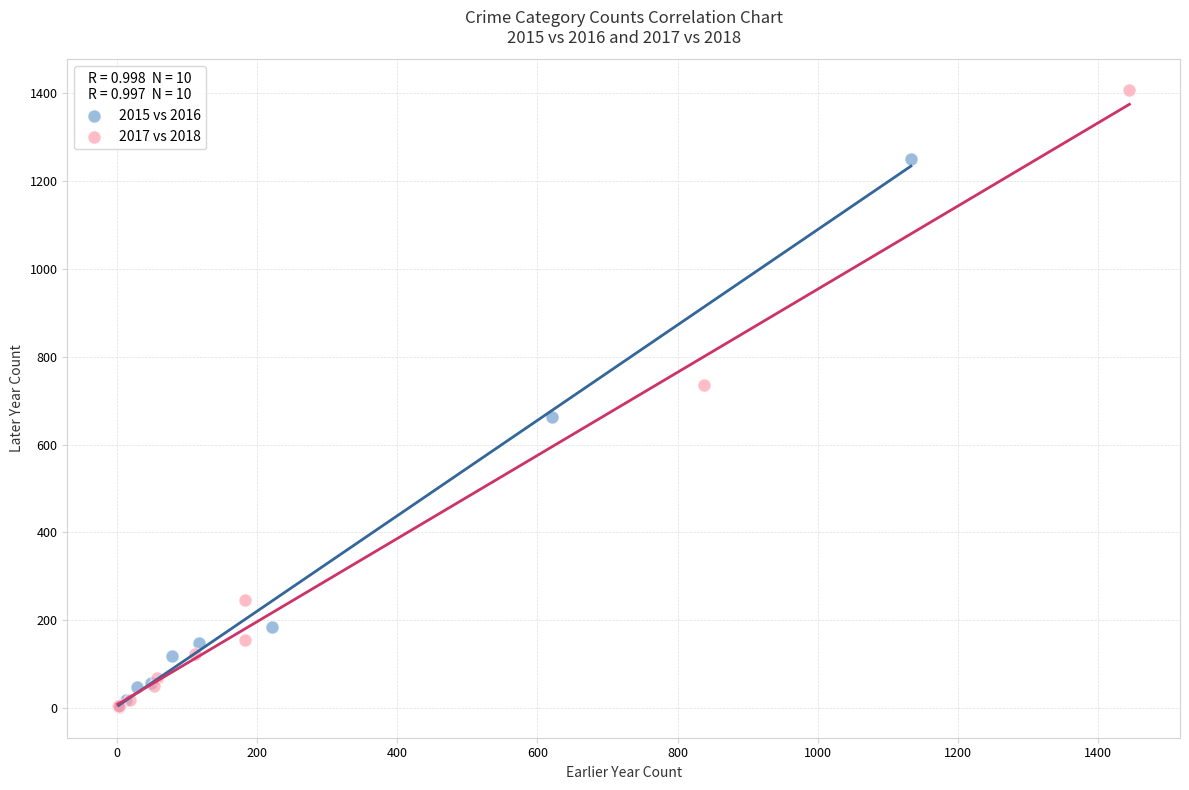

Which series reaches the maximum Y coordinate?

2017 vs 2018